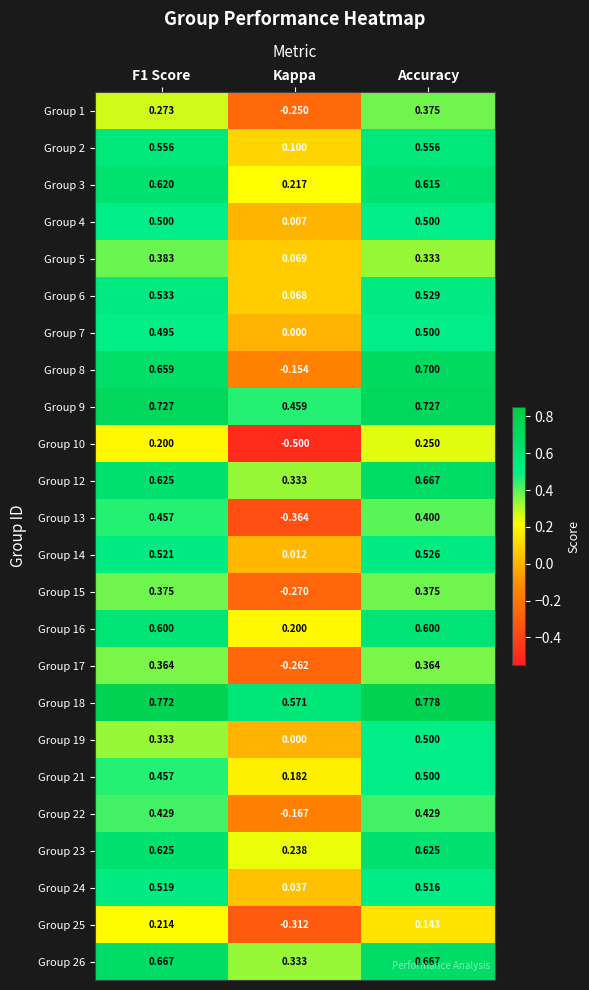

How many series are shown in this chart?

24